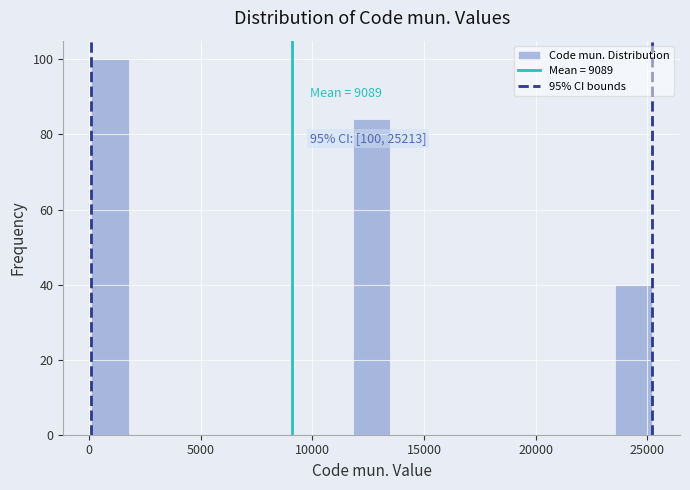

Around what value on the x-axis is the tallest bar? Give the approximate position of its centre, as read against the axis.

1000